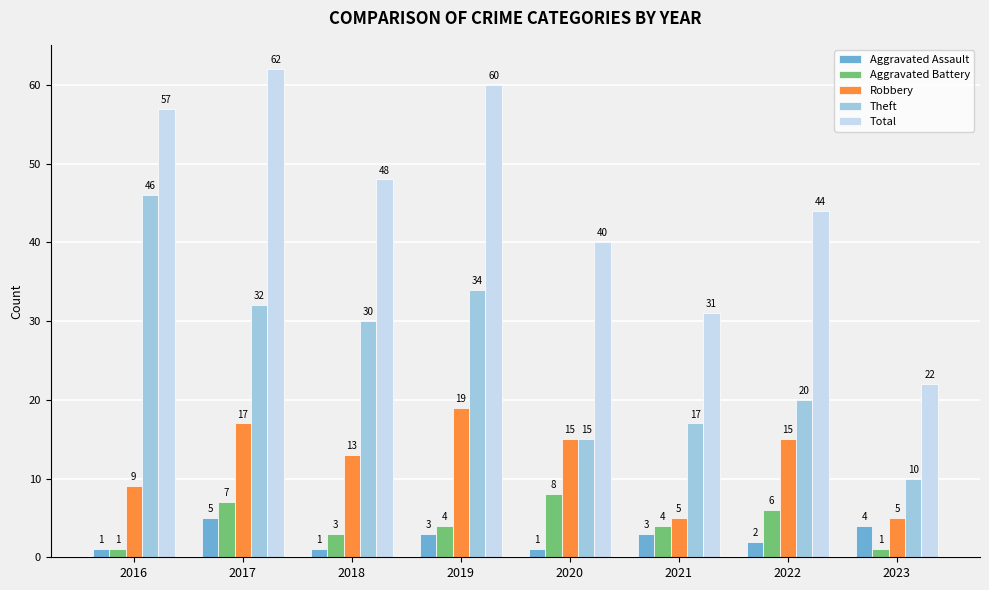

What is the difference between the maximum and minimum values in the Total series?

40